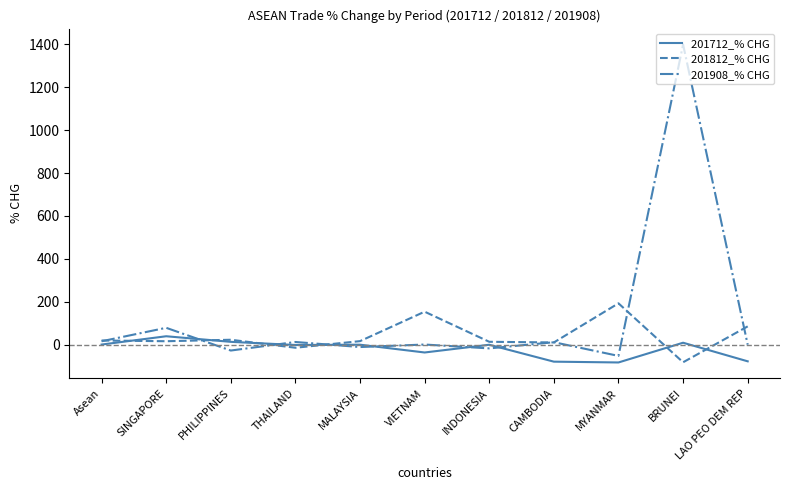

List the series in order of their peak value, highest first.

201908_% CHG, 201812_% CHG, 201712_% CHG